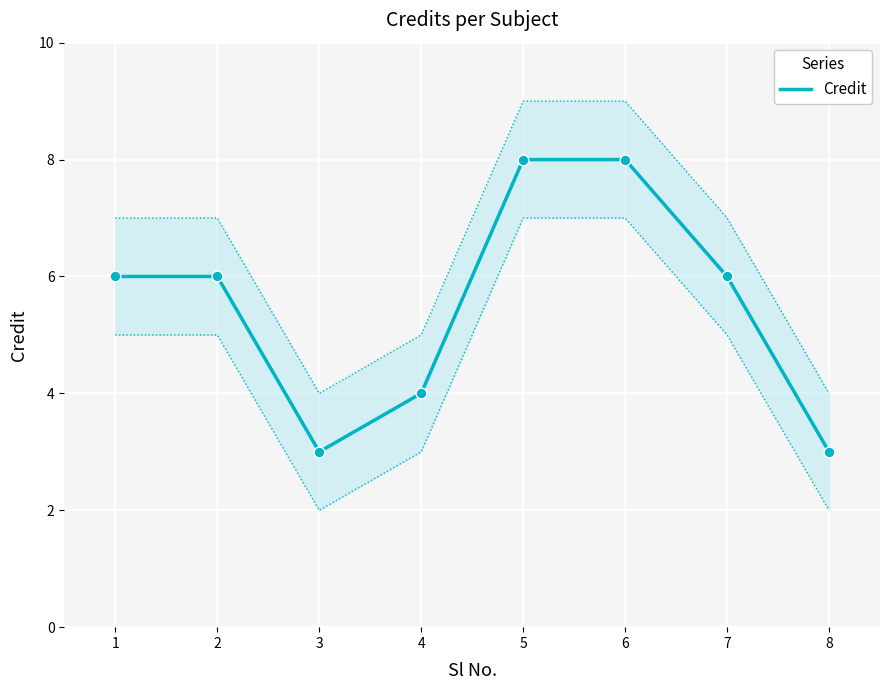

What is the ratio of the value at 2 to the value at 7?

1.0